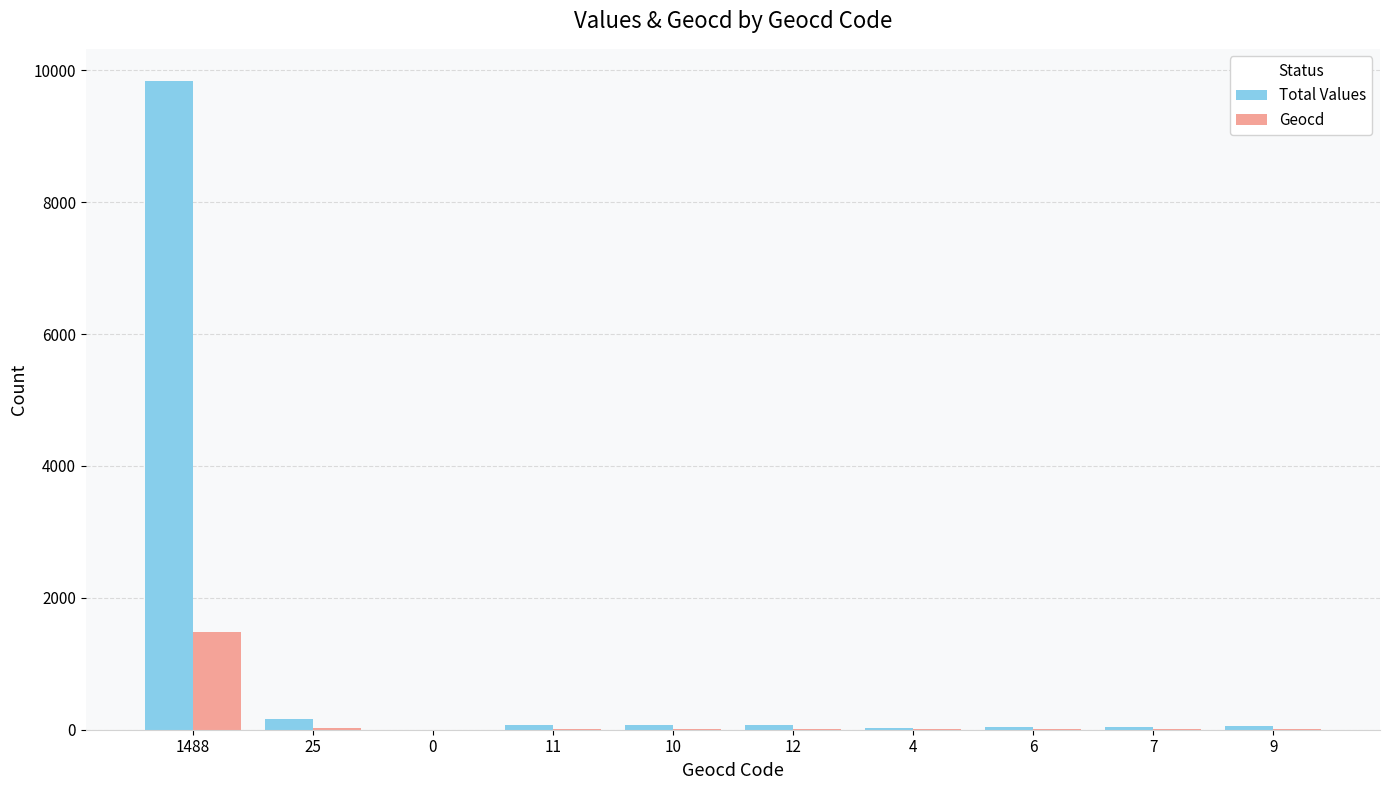

Where does the Geocd series first go above 10?

1488